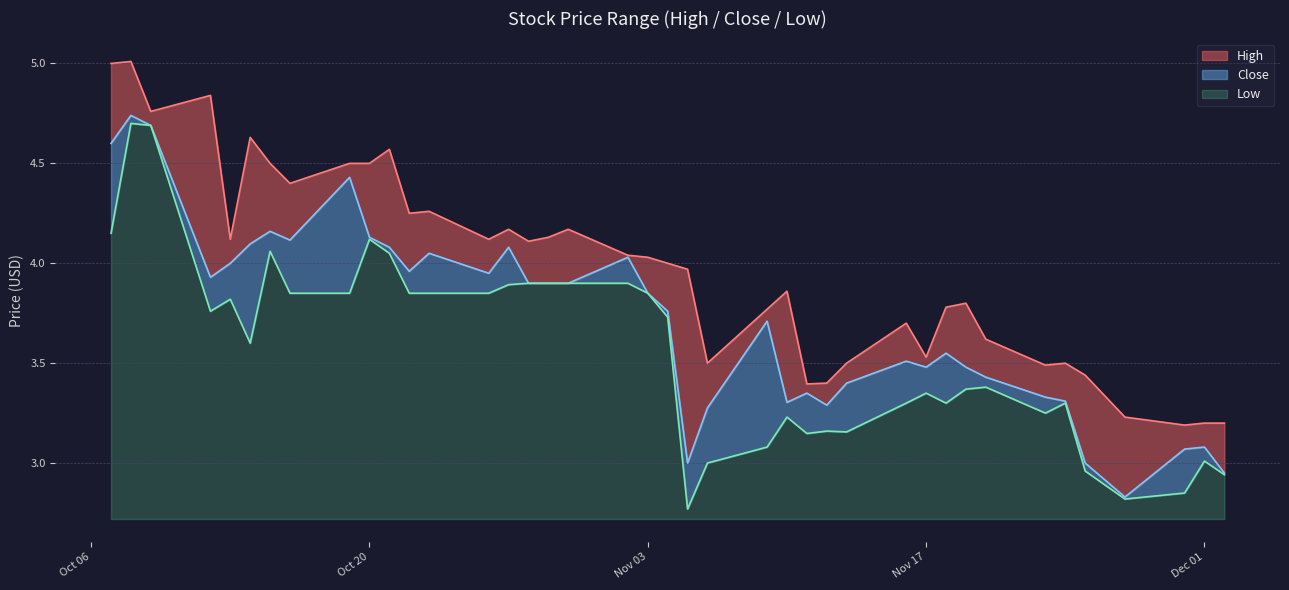

True or false: Close and High cross at least once.

False